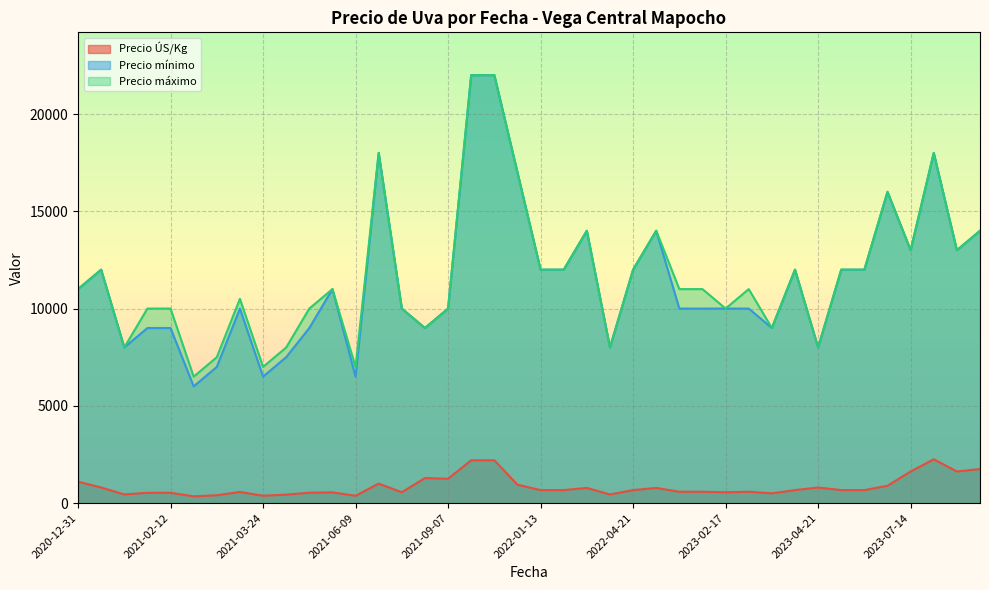

Does the chart display data point markers on the line(s)?

No